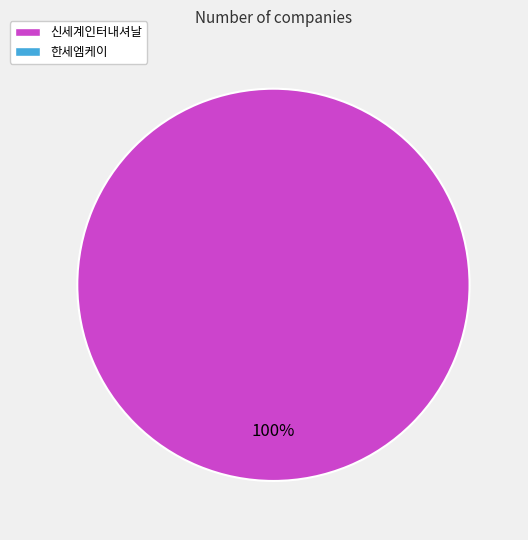

Does any single category account for the majority?

Yes